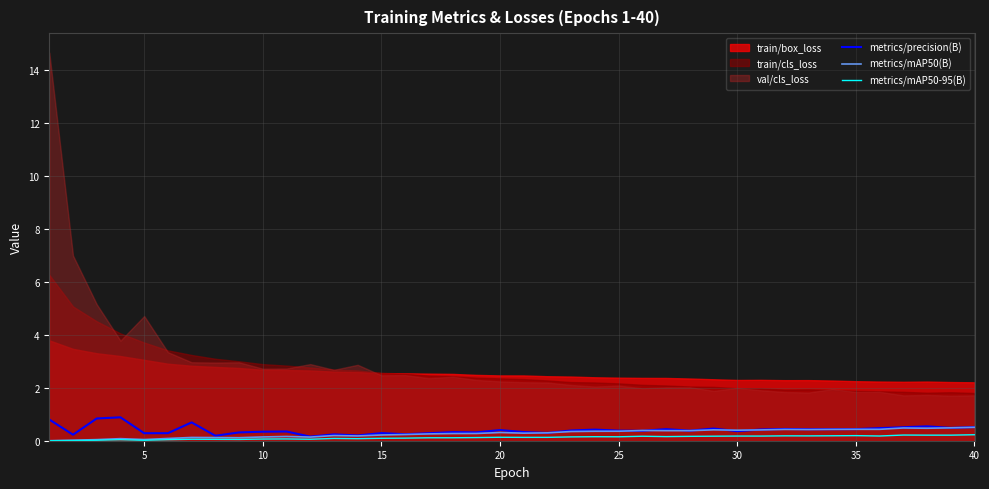

The value of metrics/precision(B) at 30 is 0.4. True or false?

True